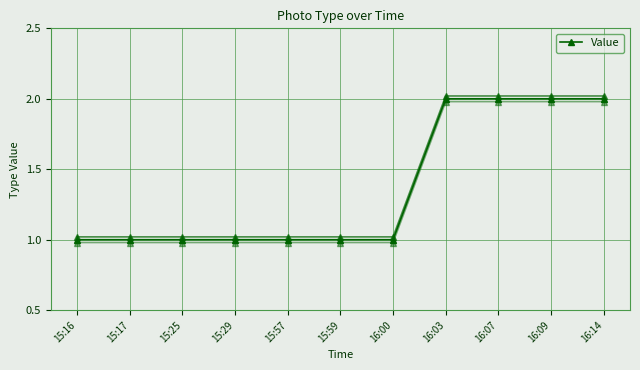

Rank the categories by value from lowest to highest.

15:16, 15:17, 15:25, 15:29, 15:57, 15:59, 16:00, 16:03, 16:07, 16:09, 16:14